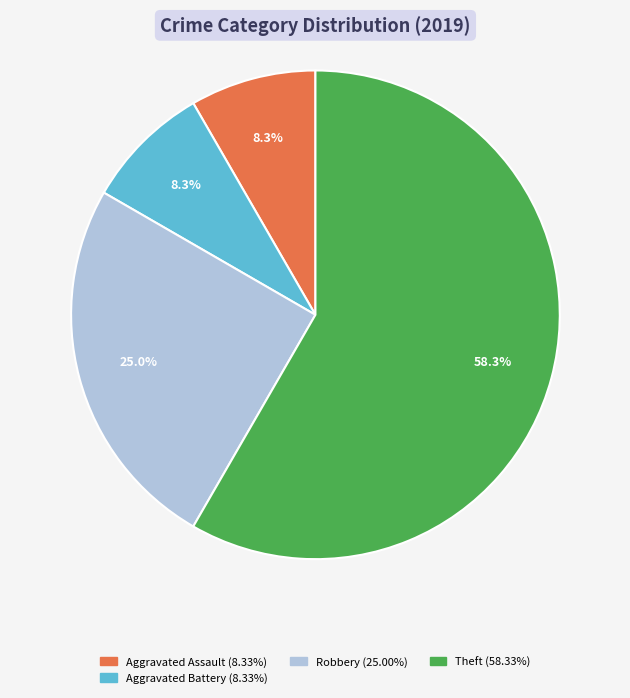

Does any single category account for the majority?

Yes